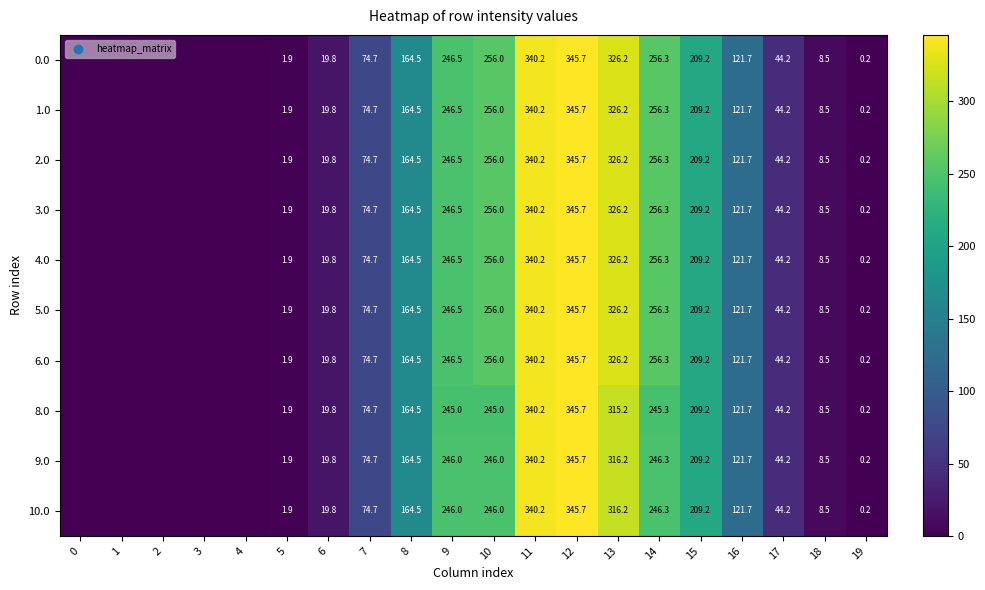

What is the difference between the 9.0 values at 8 and 5?

162.6